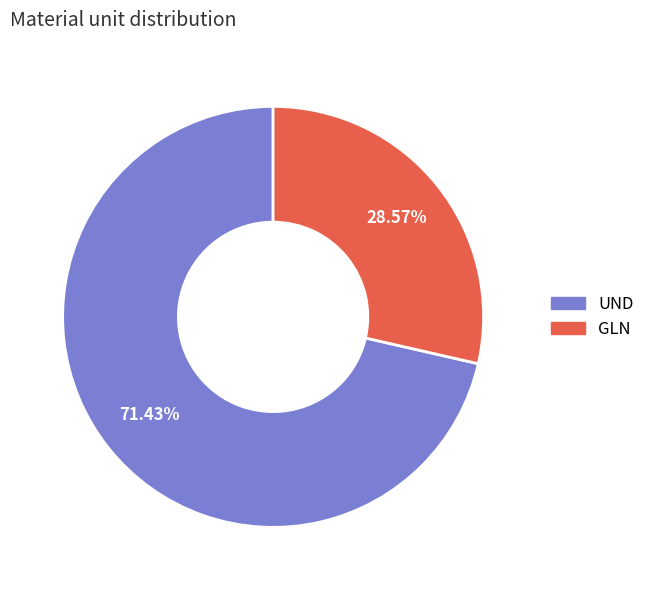

Which category accounts for the majority?

UND